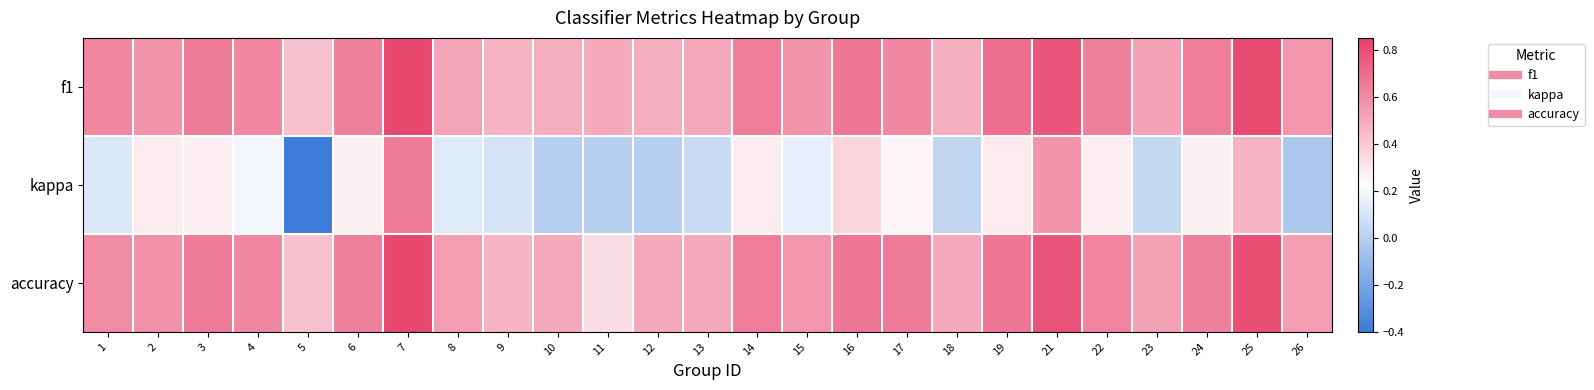

Between 5 and 6, which is larger?

6